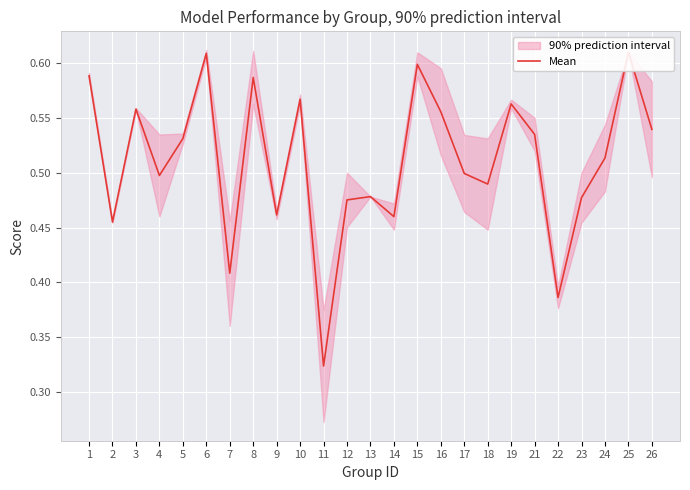

Is it true that the value at 11 is 0.3?

True